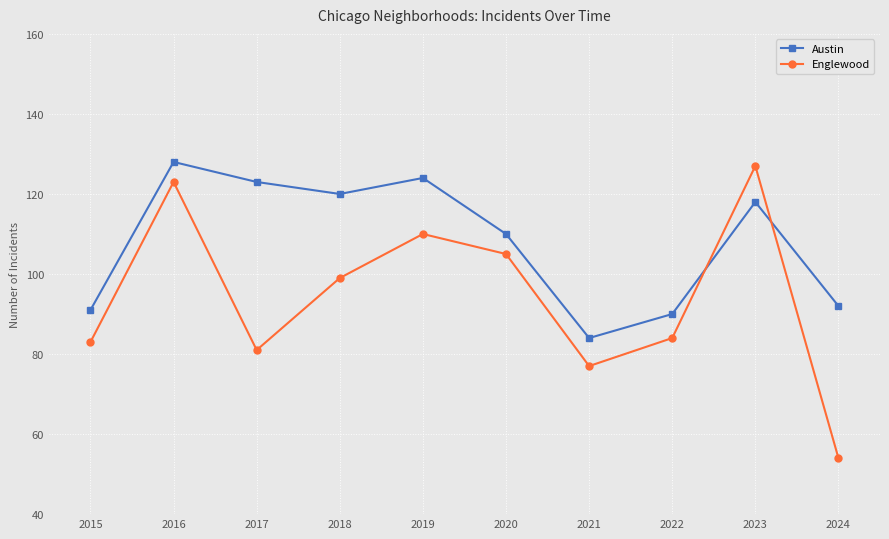

Which series has the largest total across all categories?

Austin